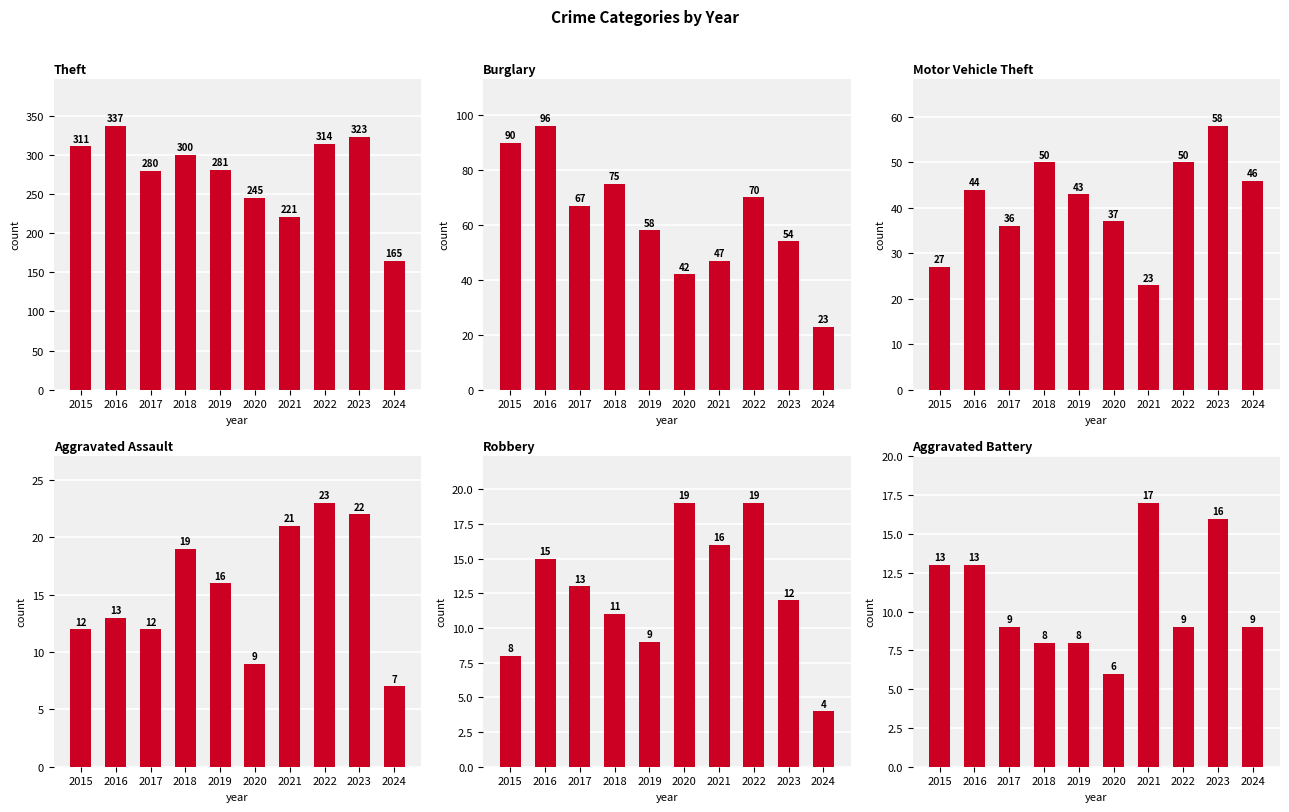

At which category does the chart reach its peak across all series?

2016